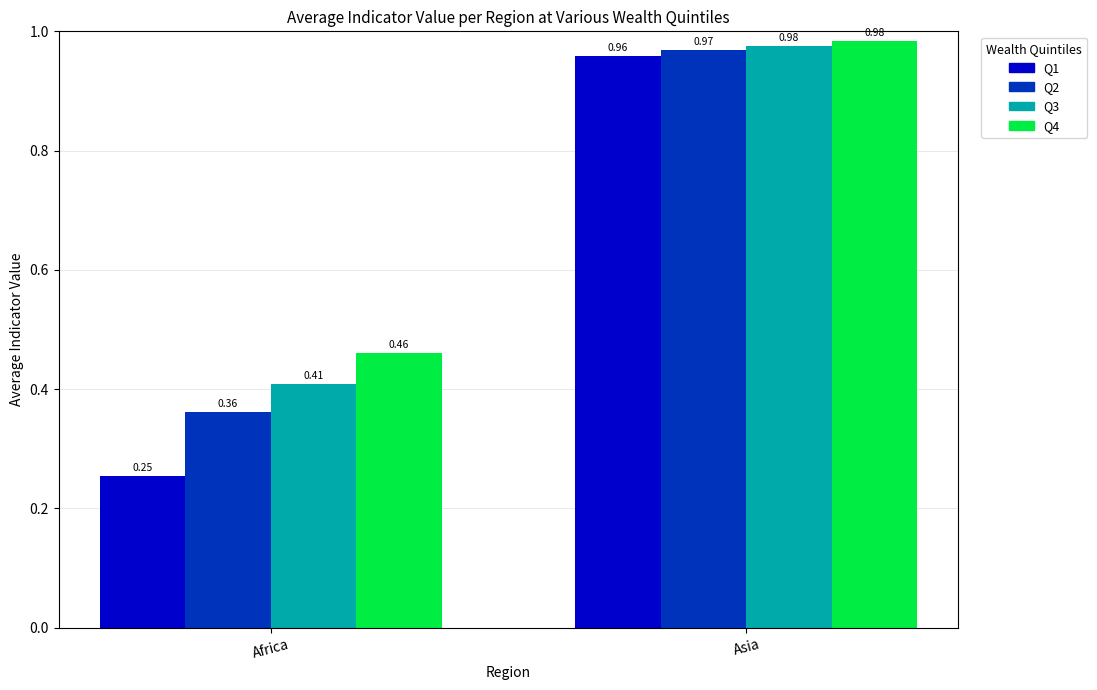

What is the label of the 1st bar from the right?

Asia